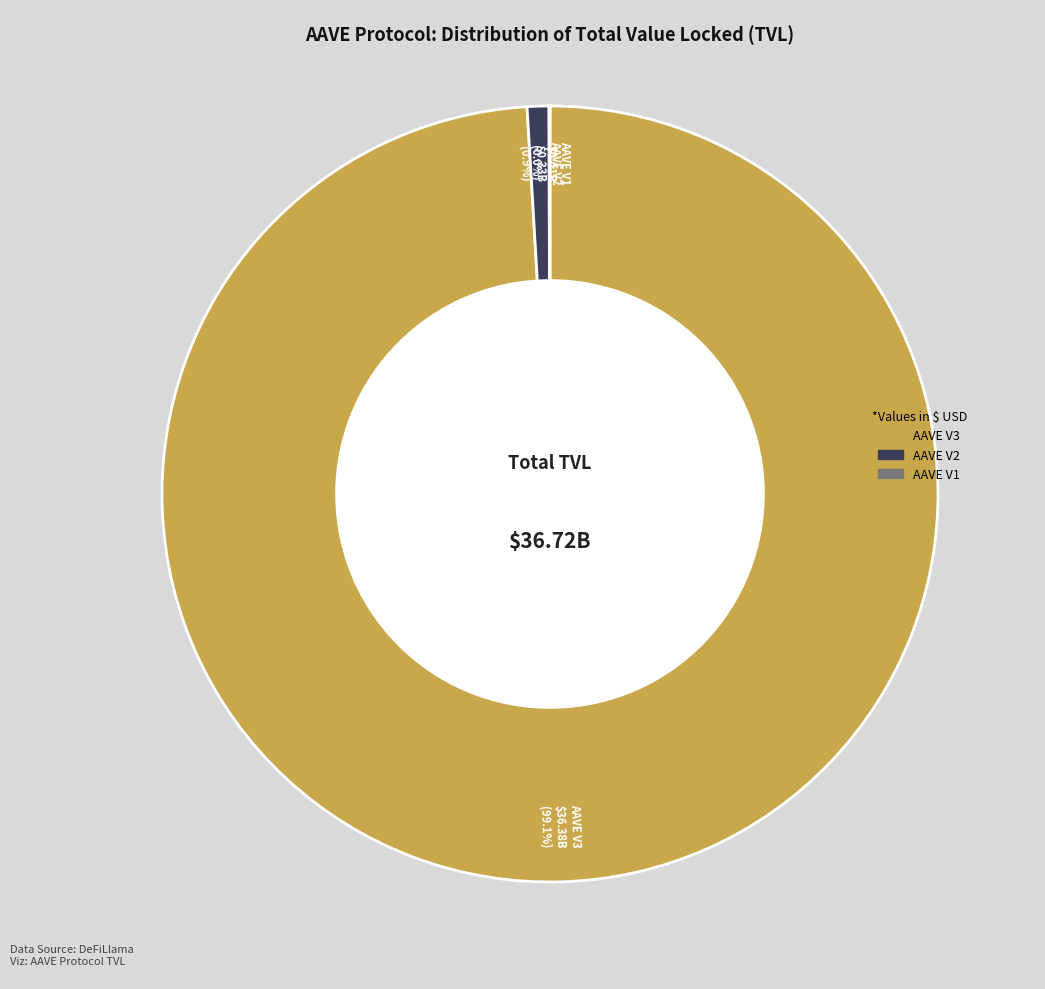

The AAVE V2 slice represents 1% of the pie. True or false?

True